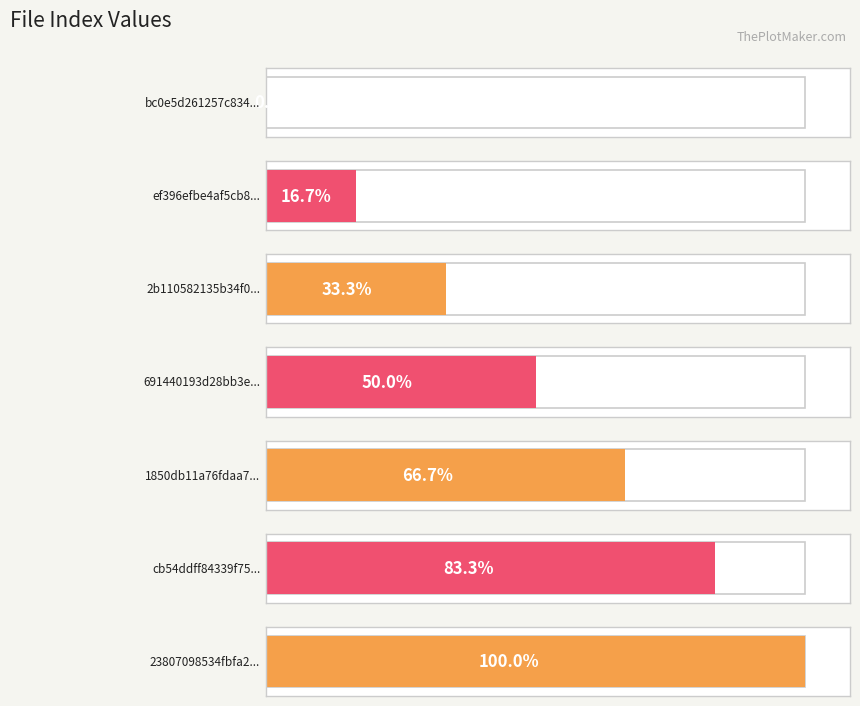

The chart shows a value of 4 at 1850db11a76fdaa7d998760babe3ad19. True or false?

True